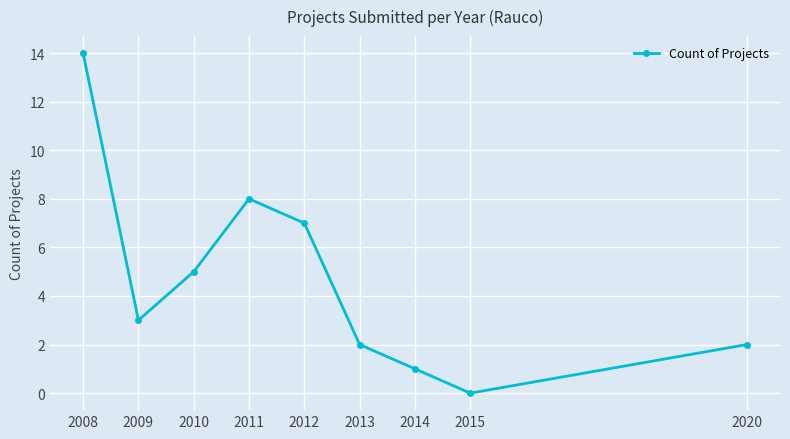

How many points are higher than both their immediate neighbors (excluding endpoints)?

1